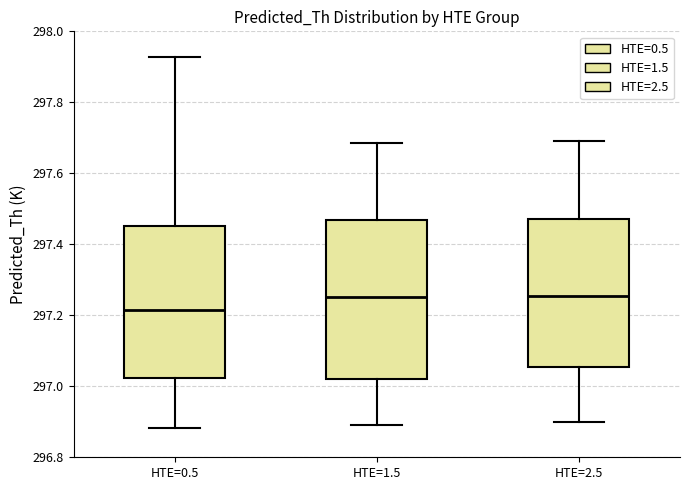

Where does the upper whisker of the box for HTE=1.5 end on the y-axis? The values are not printed on the chart, so give them approximately, as read against the axis.

297.68